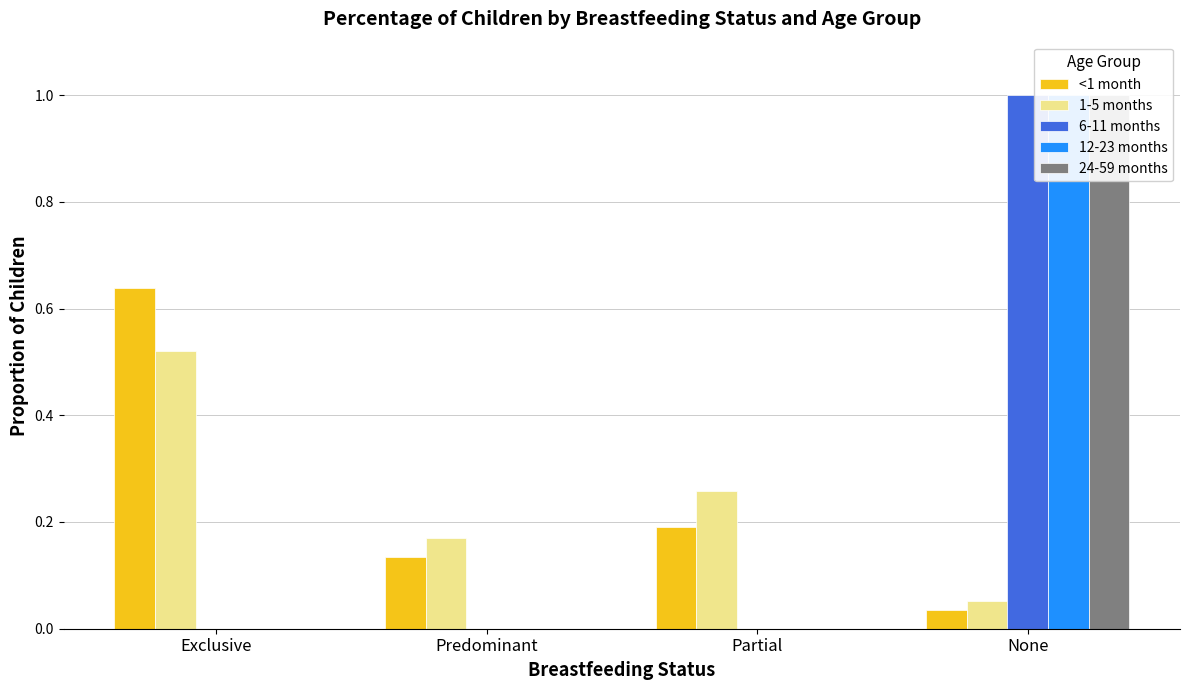

At how many categories does at least one series exceed 0?

4